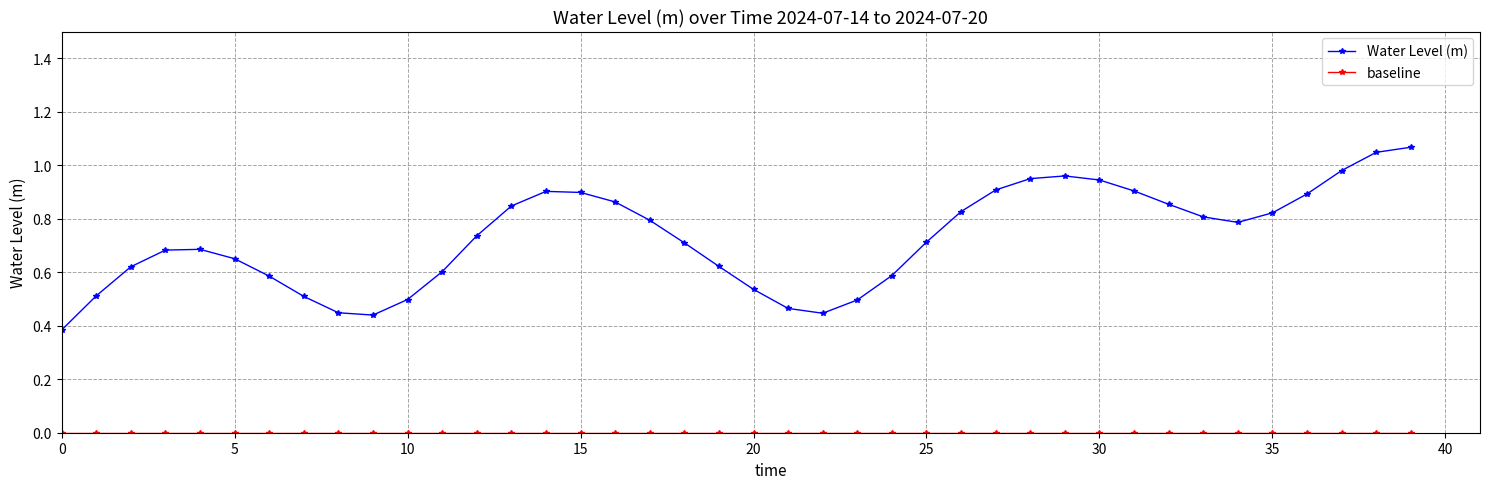

Does the chart have visible grid lines?

Yes